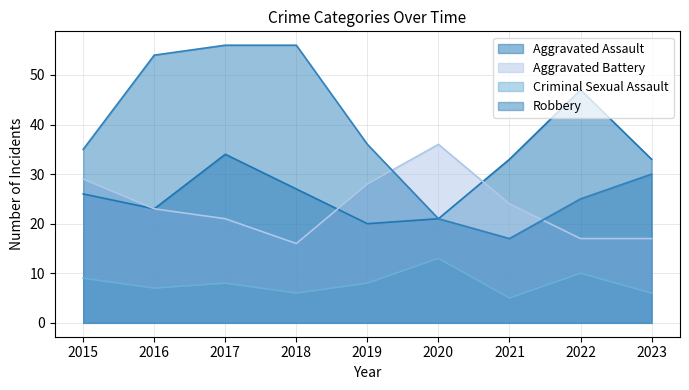

Reading right to left, what are all the values shown in this chart?

Aggravated Assault: 33	47	33	21	20	27	34	23	26
Aggravated Battery: 17	17	24	36	28	16	21	23	29
Criminal Sexual Assault: 6	10	5	13	8	6	8	7	9
Robbery: 30	25	17	21	36	56	56	54	35